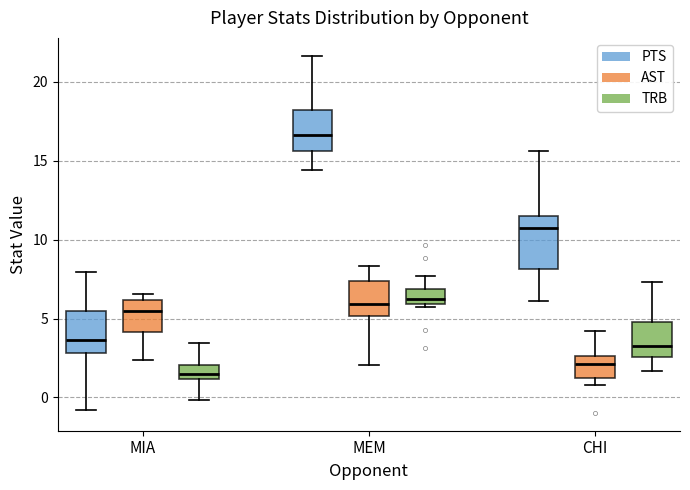

Which box has the highest median line?

MEM (PTS)